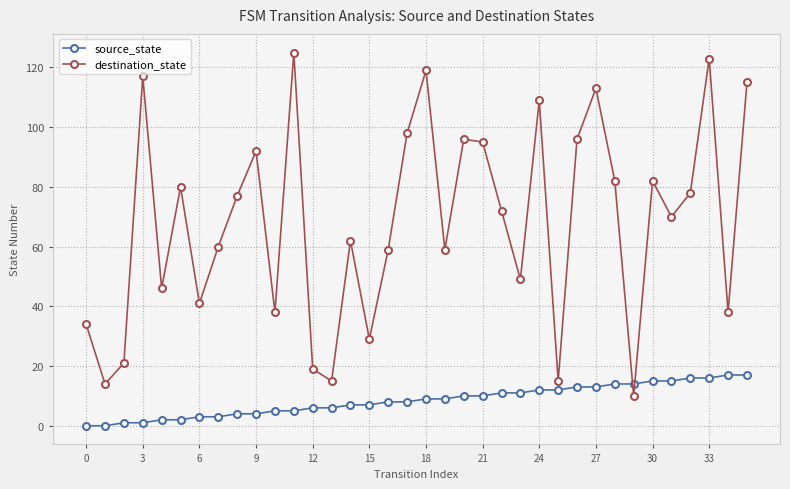

Reading left to right, extract all data points from this chart.

source_state: 0	0	1	1	2	2	3	3	4	4	5	5	6	6	7	7	8	8	9	9	10	10	11	11	12	12	13	13	14	14	15	15	16	16	17	17
destination_state: 34	14	21	117	46	80	41	60	77	92	38	125	19	15	62	29	59	98	119	59	96	95	72	49	109	15	96	113	82	10	82	70	78	123	38	115